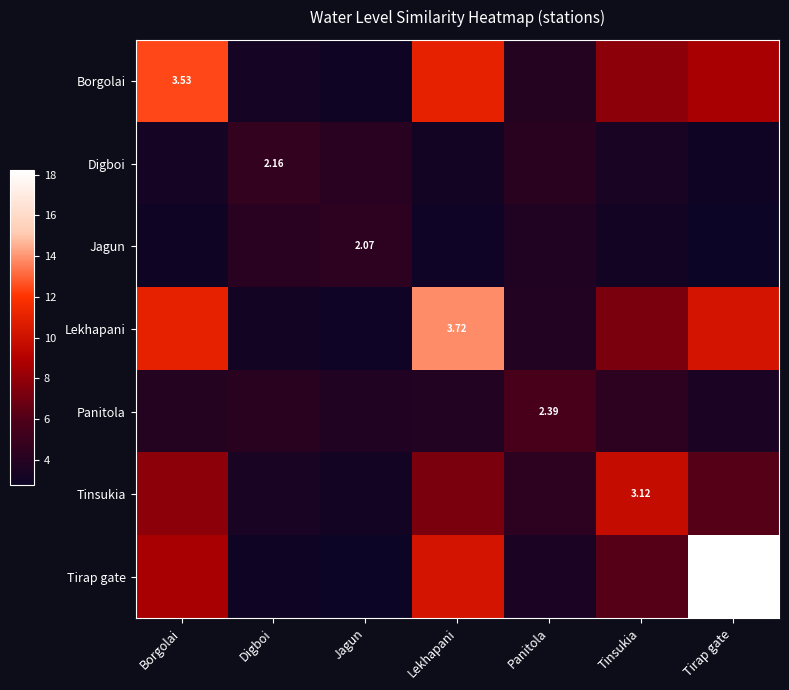

Is it true that Borgolai equals 6.2 at Borgolai?

False